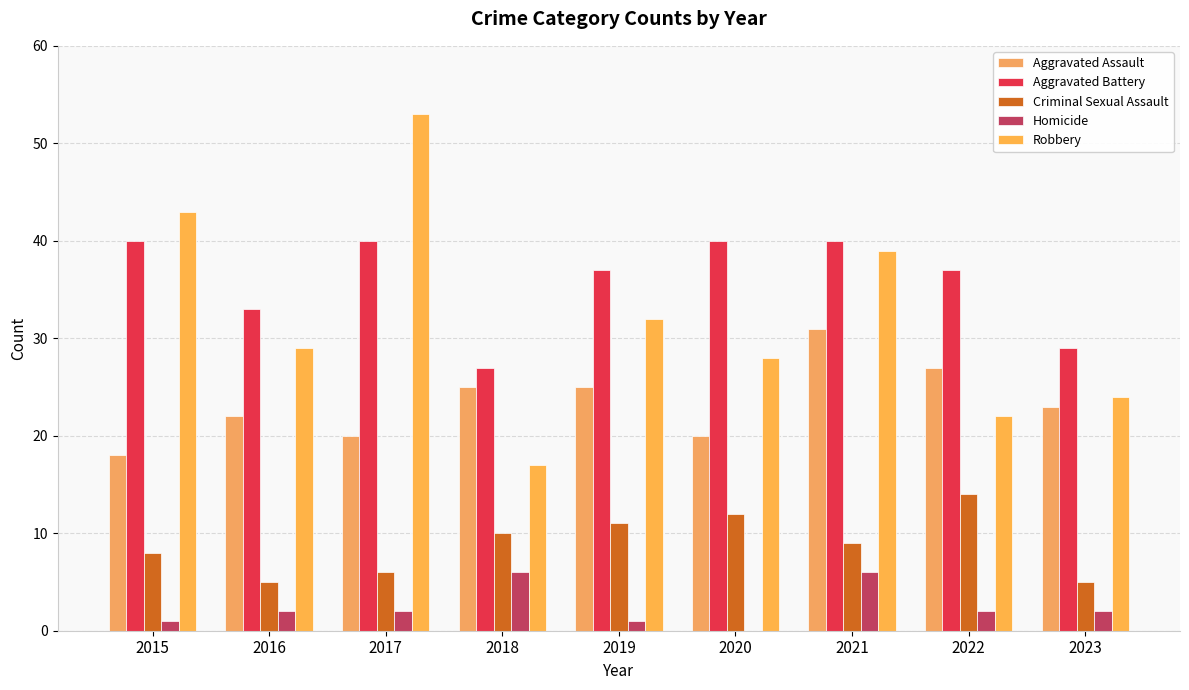

At which category does the chart reach its minimum across all series?

2020